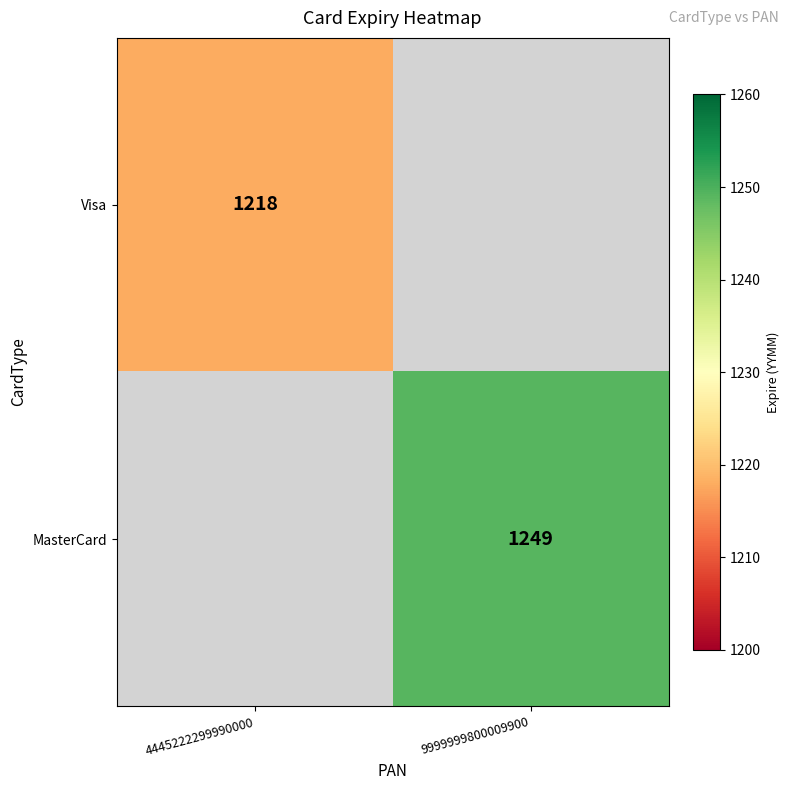

True or false: MasterCard has a value of 1249 at 9999999800009900.

True